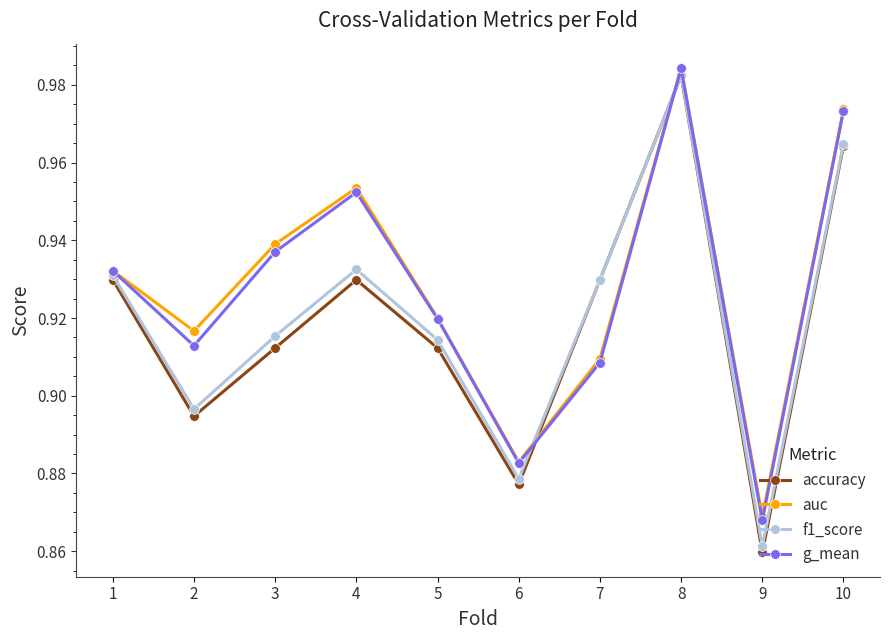

Is the value of g_mean at 8 greater than the value of auc at 5?

Yes